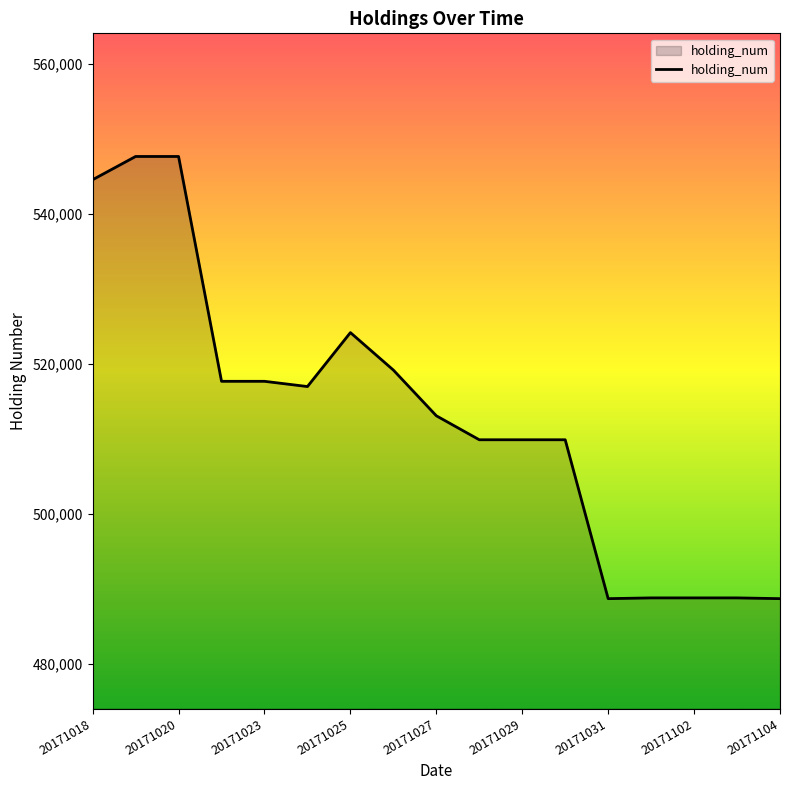

What is the minimum value shown in the chart?

488700